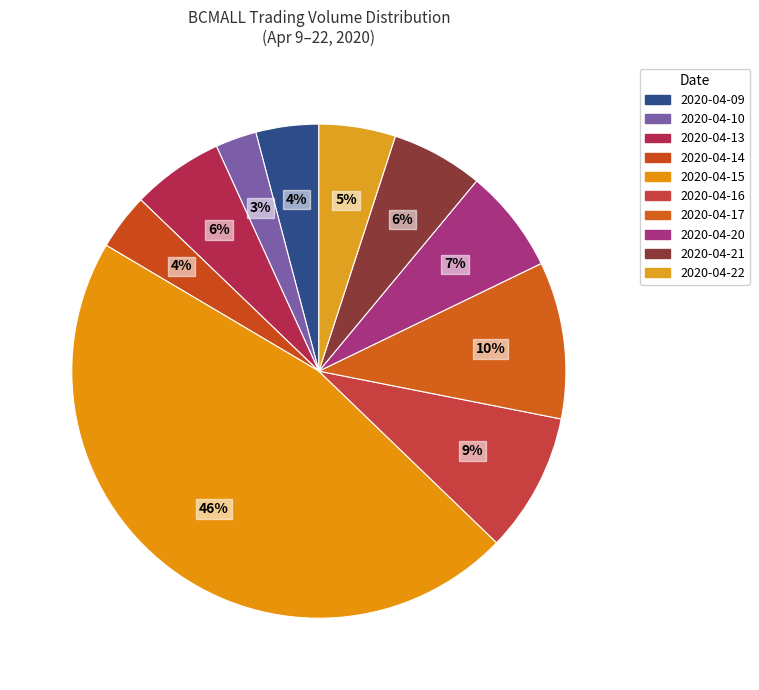

Count the number of slices in the pie.

10